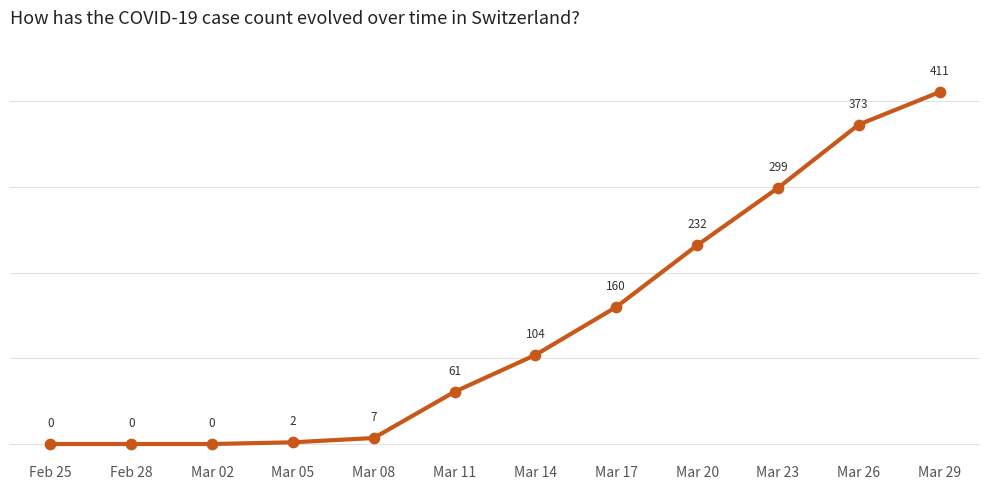

Between Mar 23 and Mar 08, which is larger?

Mar 23